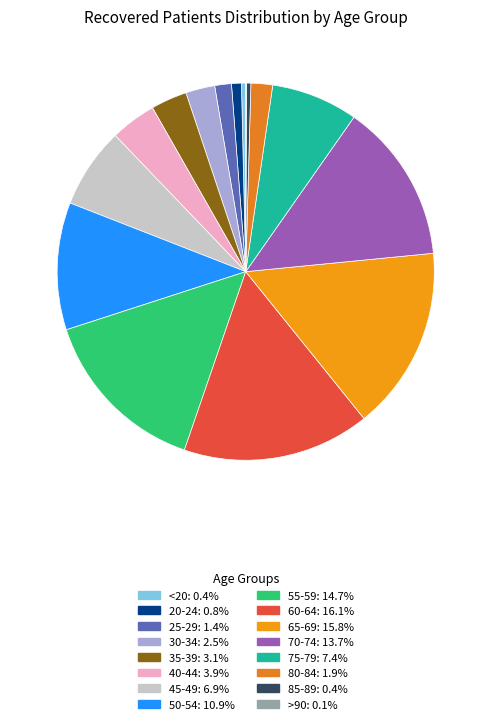

To the nearest percent, what is the combined percentage of 30-34 and 40-44?

6%